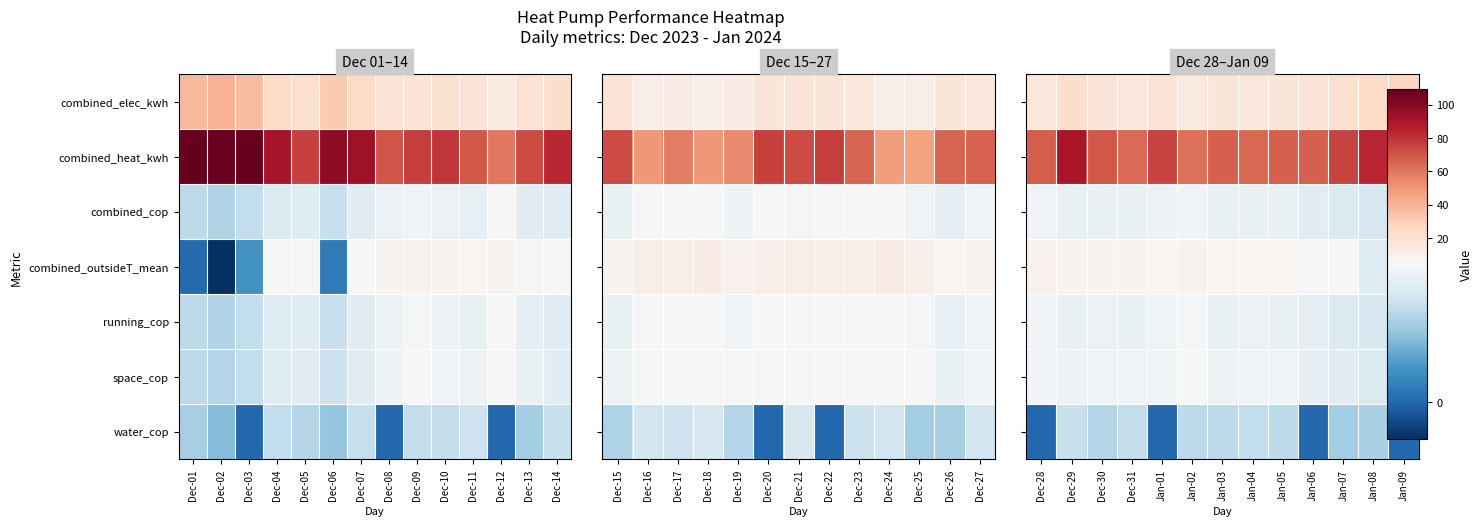

Rank the series at Dec-30 from highest to lowest value.

combined_heat_kwh, combined_elec_kwh, combined_outsideT_mean, space_cop, running_cop, combined_cop, water_cop